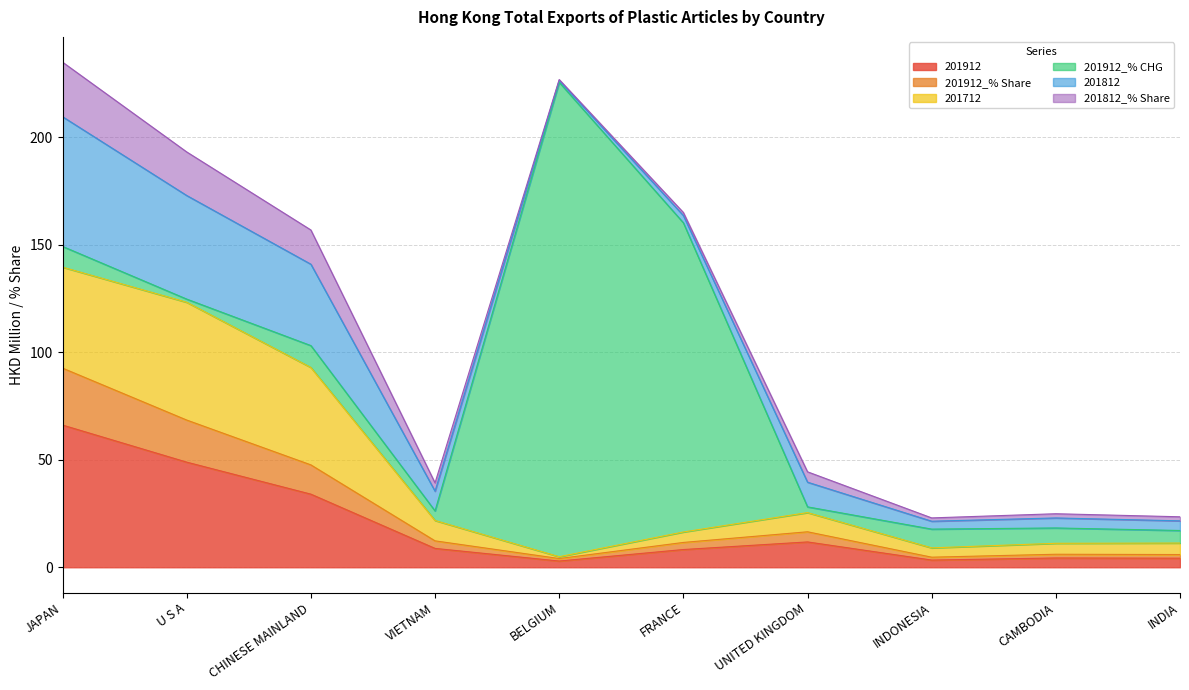

What position from the left is U S A?

2